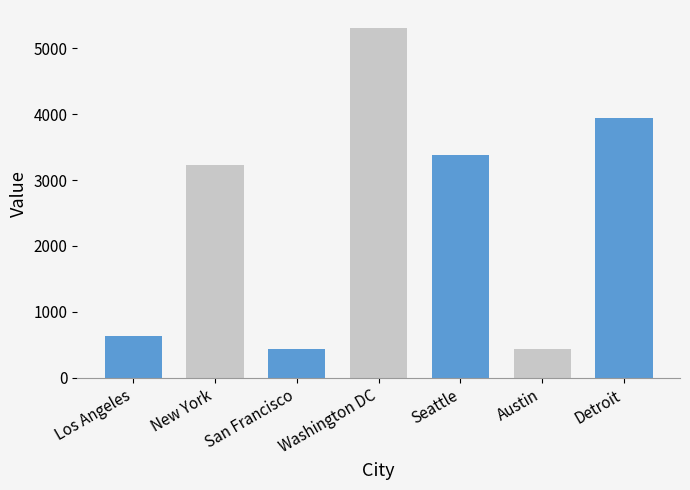

Count the number of data series in this chart.

1